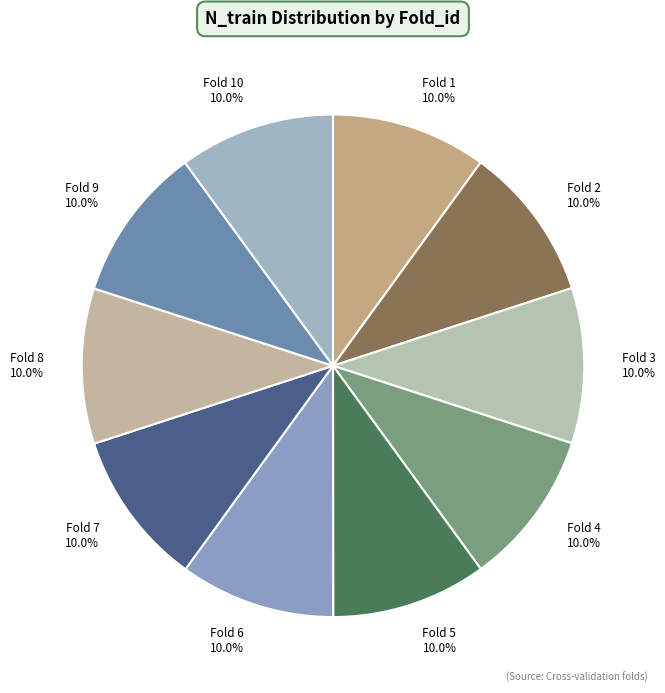

What is the total percentage of Fold 10 and Fold 1?

20.0%